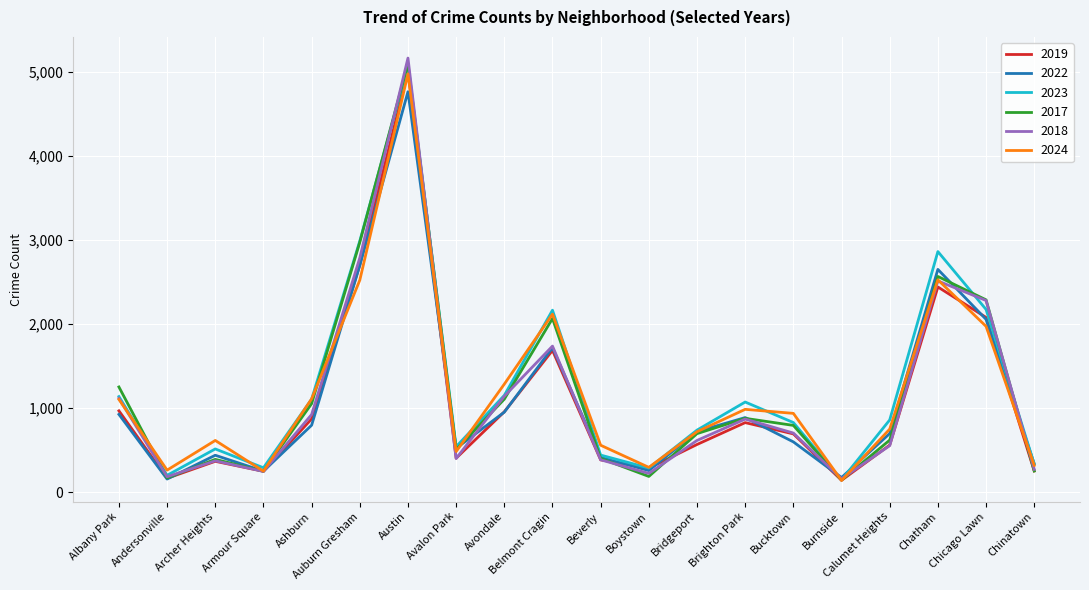

What position from the left is Armour Square?

4